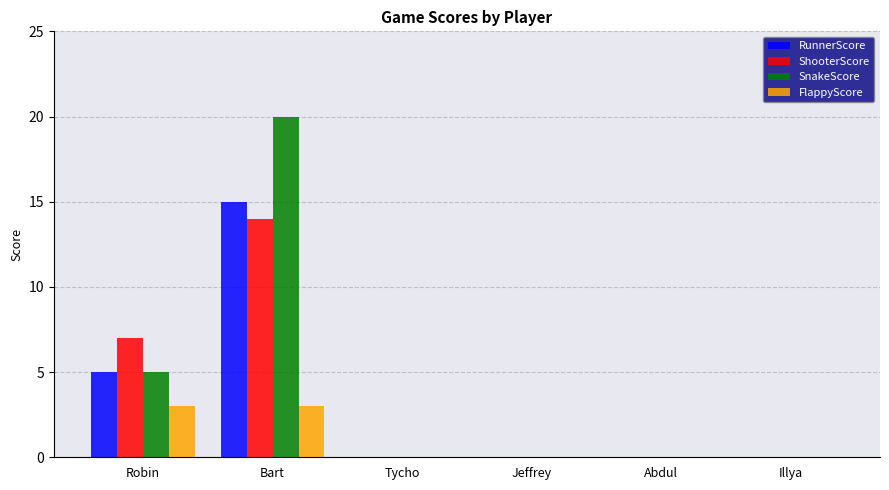

Read the FlappyScore value at Robin.

3